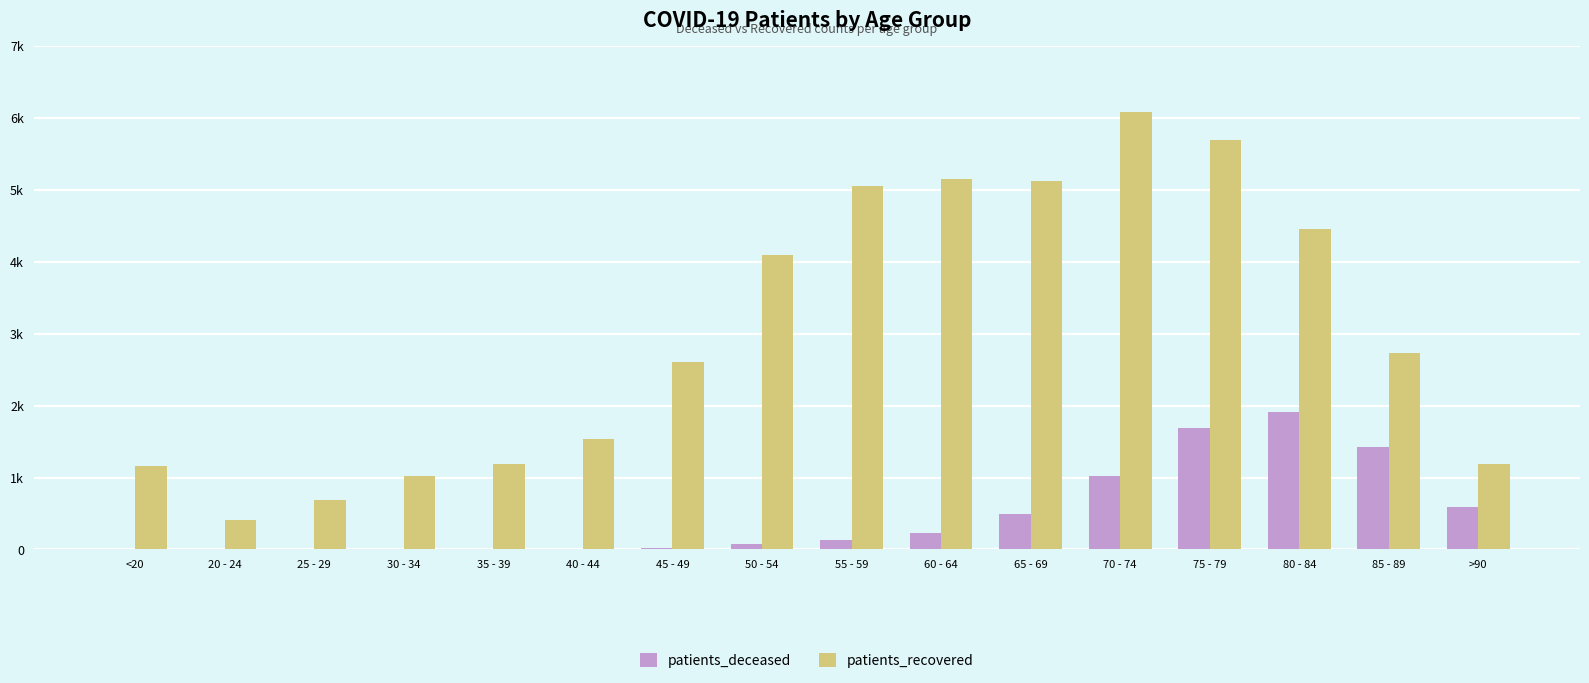

Are the bars grouped side by side (vs. stacked)?

Yes